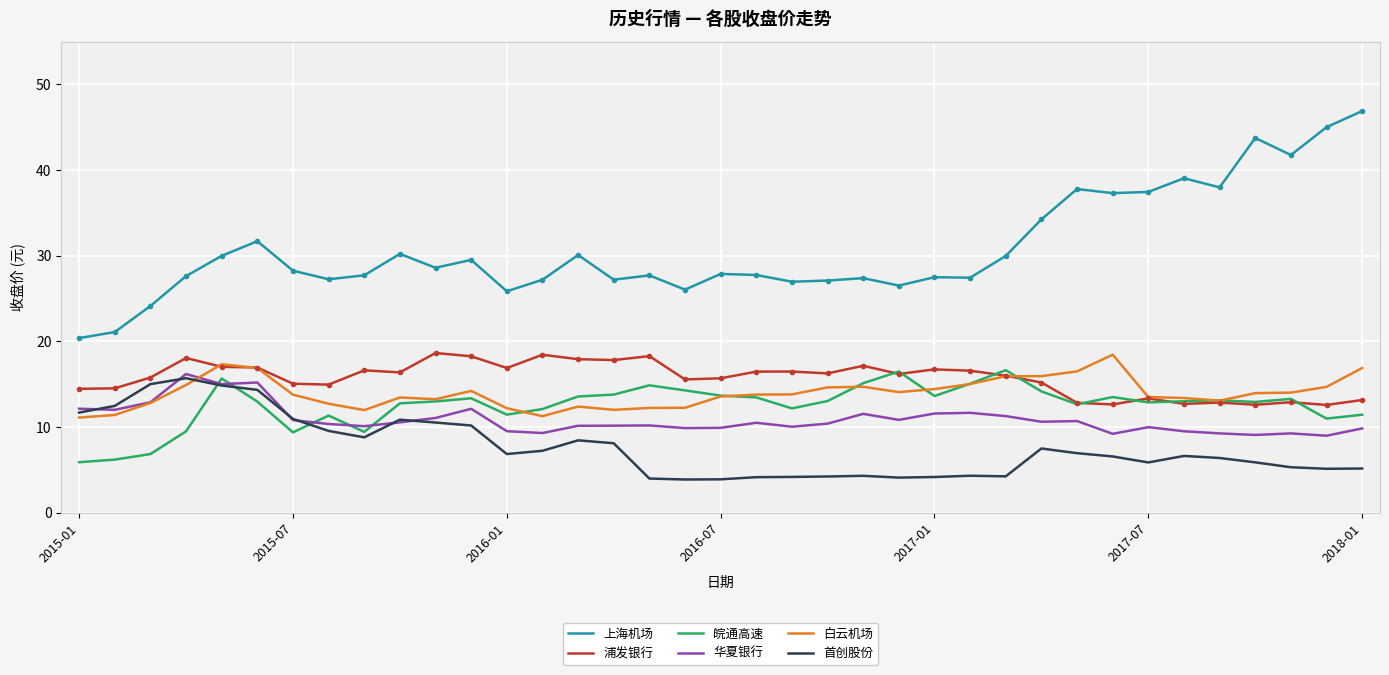

What is the difference between the second highest and minimum values in the 白云机场 series?

6.2